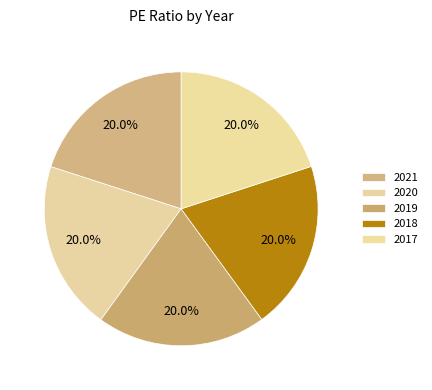

To the nearest percent, what percentage of the pie is 2021?

20%